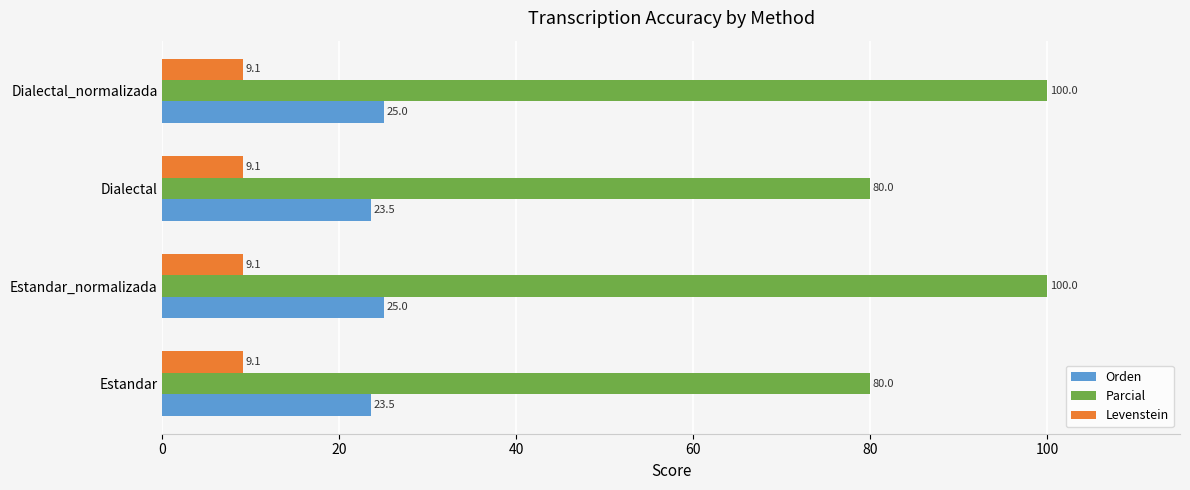

Which series has the largest total across all categories?

Parcial